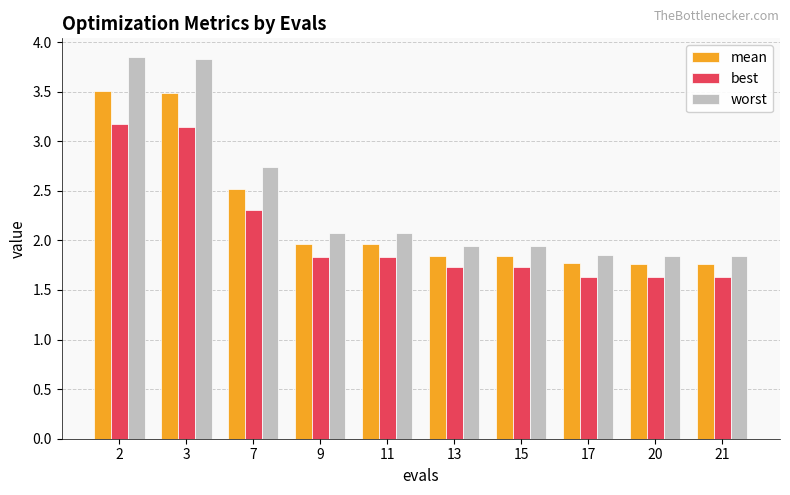

Read the best value at 2.

3.2